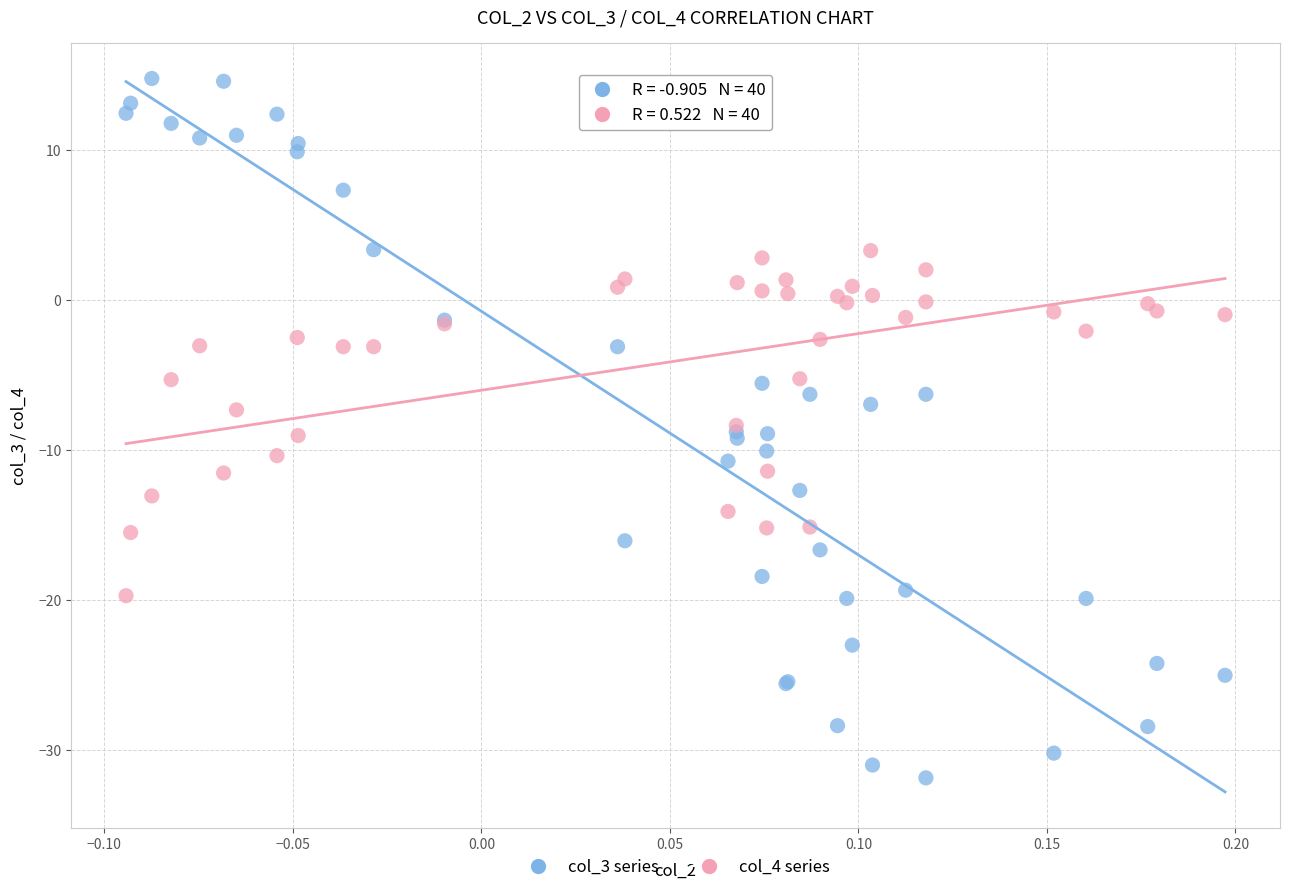

What is the X range (max minus min) for the scatter plot?

0.3